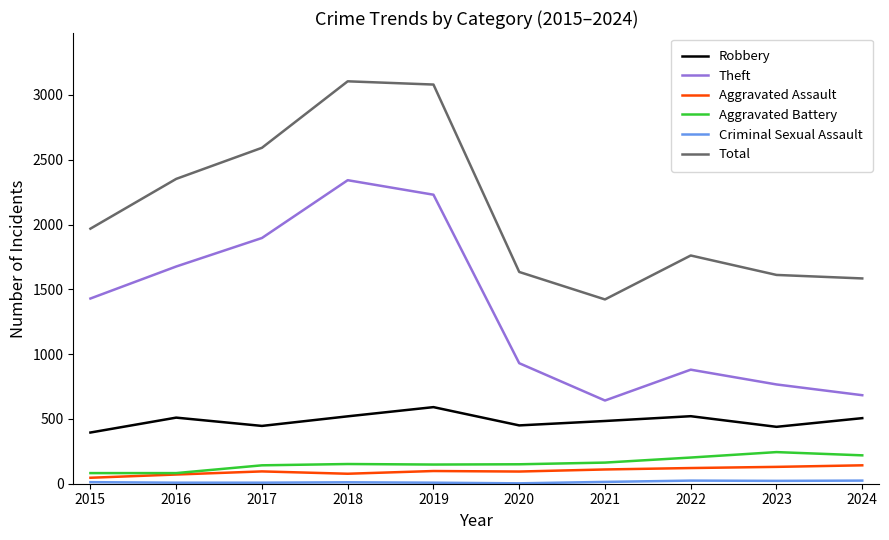

At how many categories does at least one series exceed 1670?

6